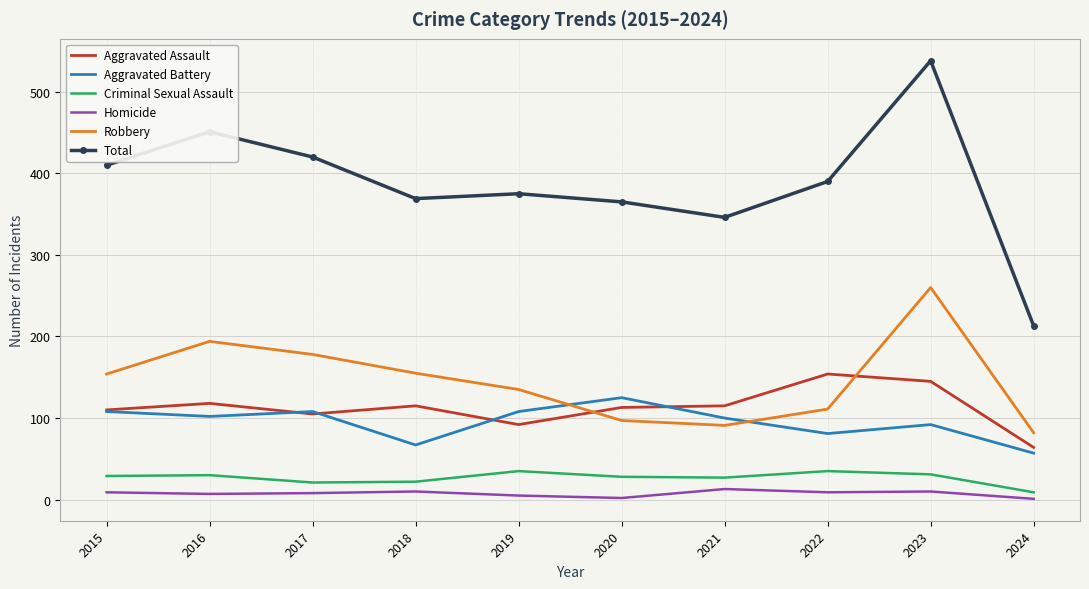

What is the spread (max minus min) of values at 2021?

333